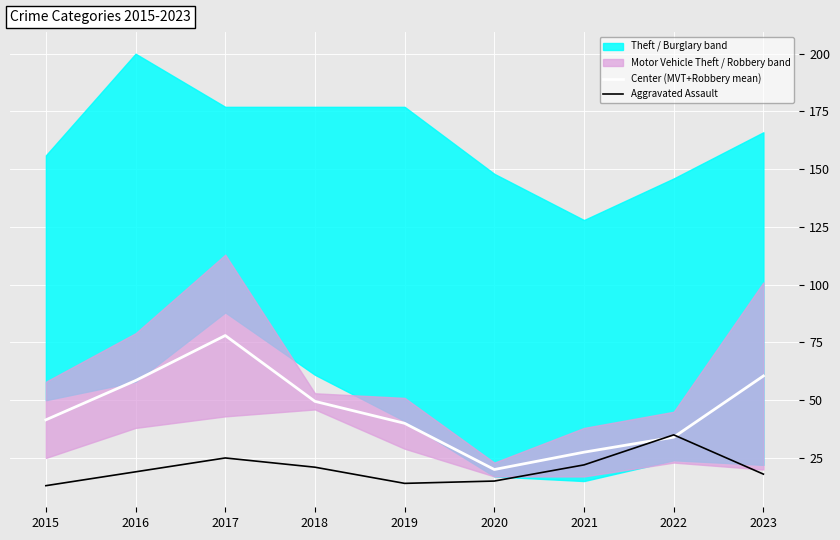

What is the lowest value of the Center (MVT+Robbery mean) series?

20.0